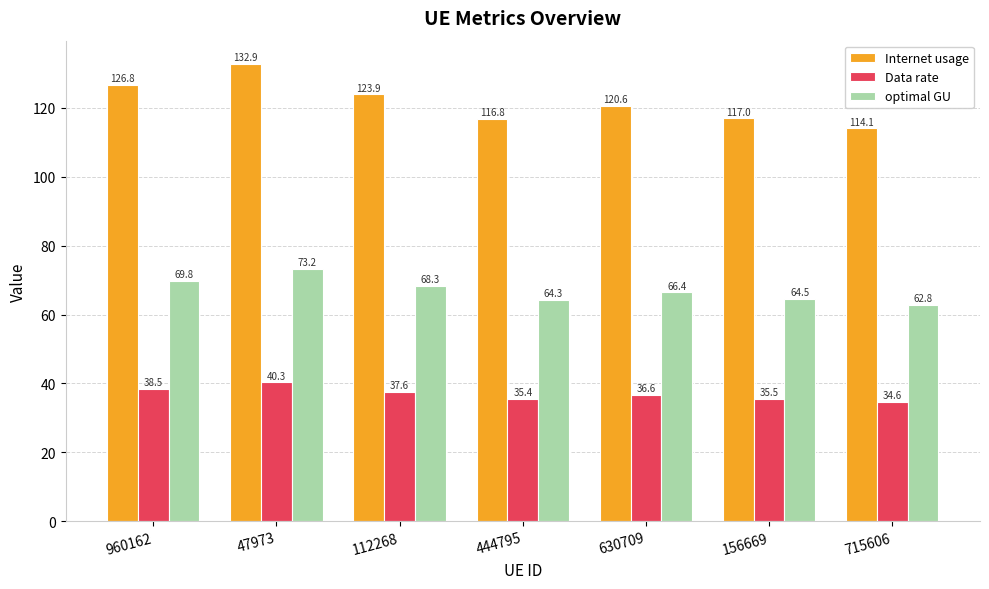

Is it true that optimal GU equals 30.2 at 156669?

False